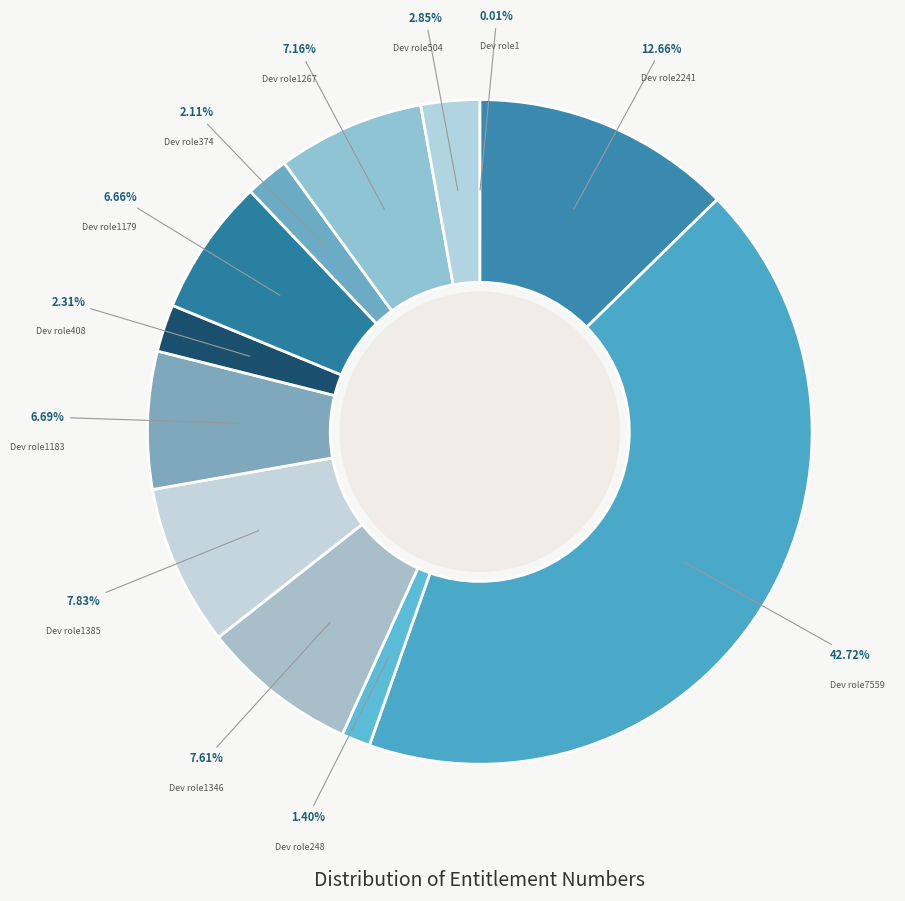

Does any single category account for the majority?

No